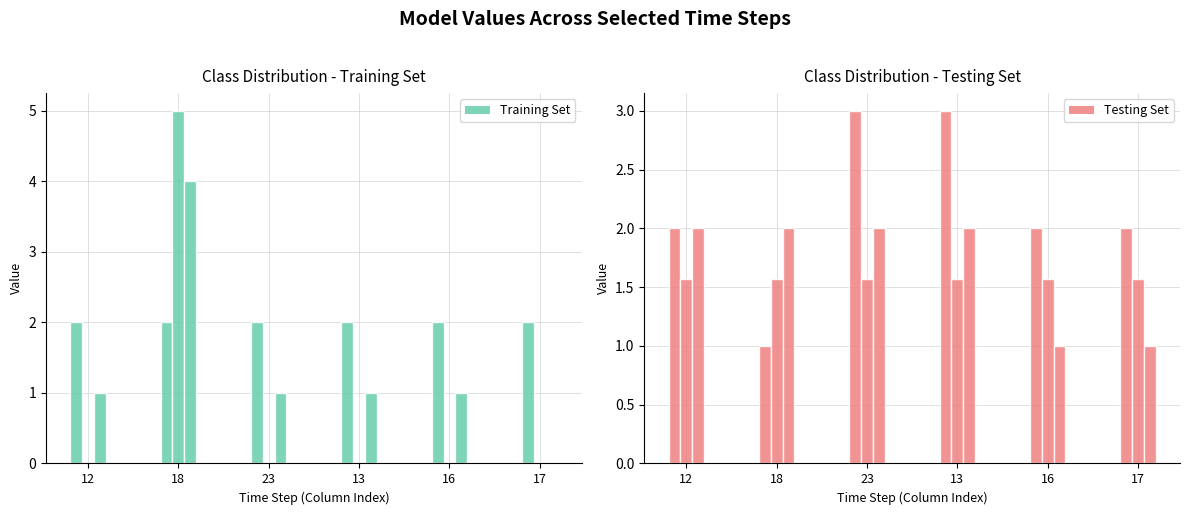

Rank the series by their maximum value, from lowest to highest.

Arima, ses, Croston, Ar, holt, naive